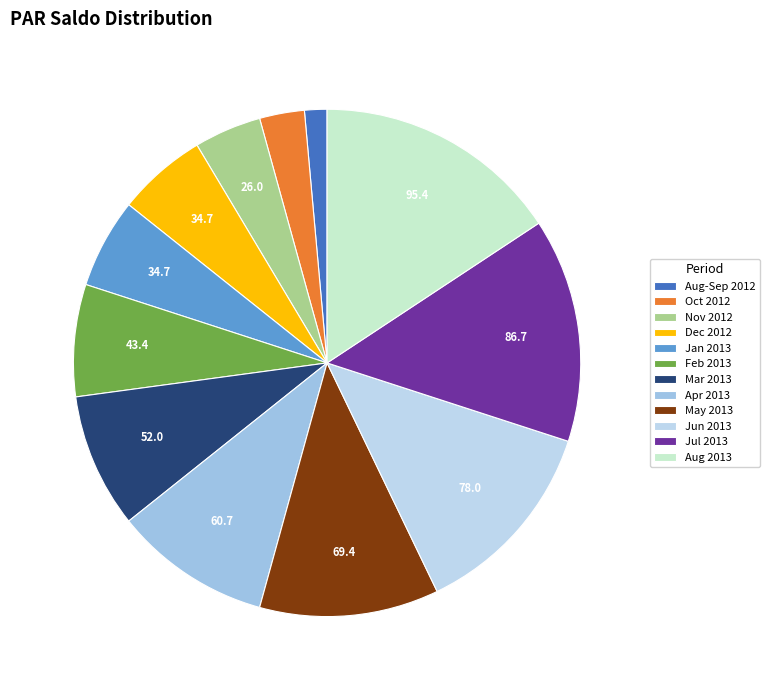

How many slices are in this pie chart?

12